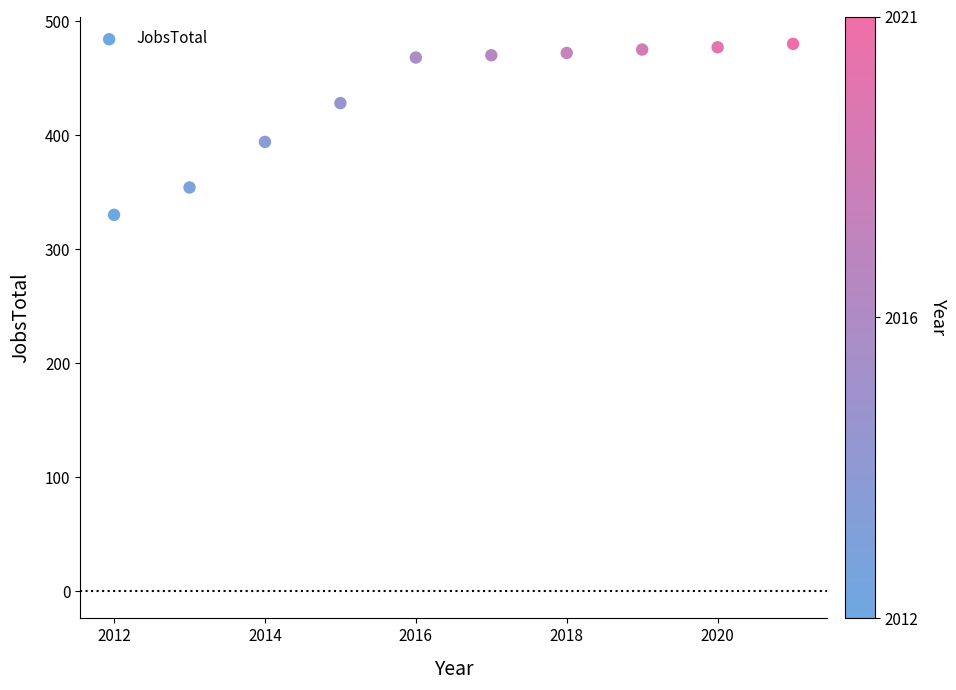

What is the average Y value?

435